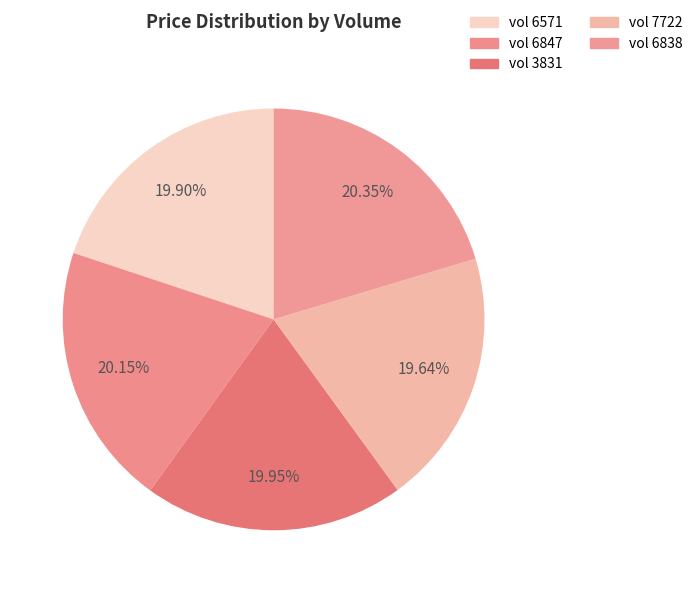

Count the number of slices in the pie.

5